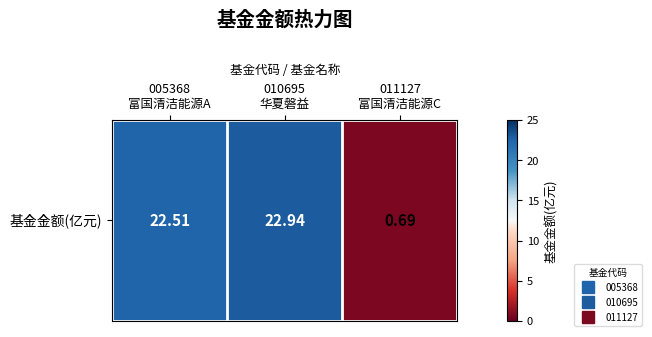

The chart shows a value of 38.8 at 010695
华夏磐益. True or false?

False